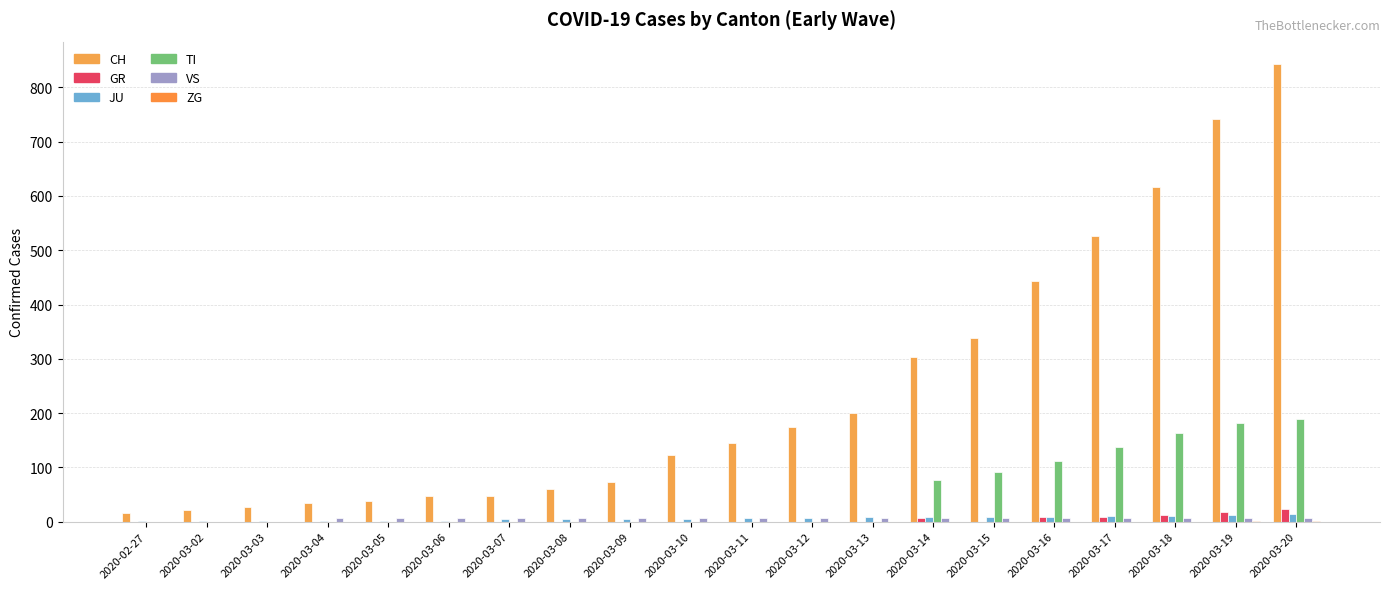

How many categories are shown in the chart?

20